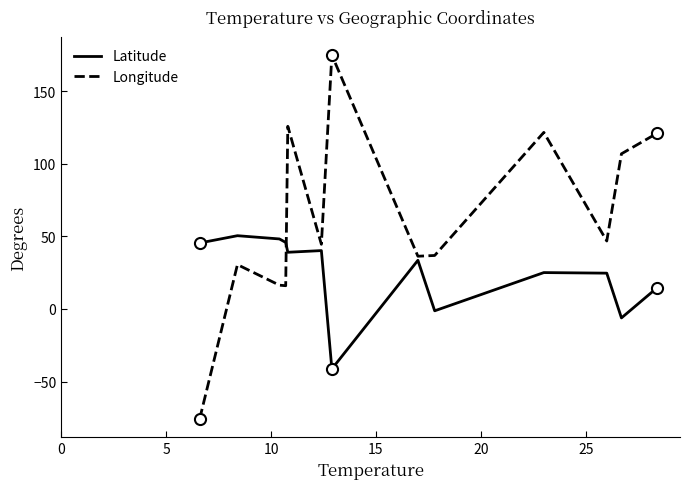

List the series in order of their peak value, lowest first.

Latitude, Longitude